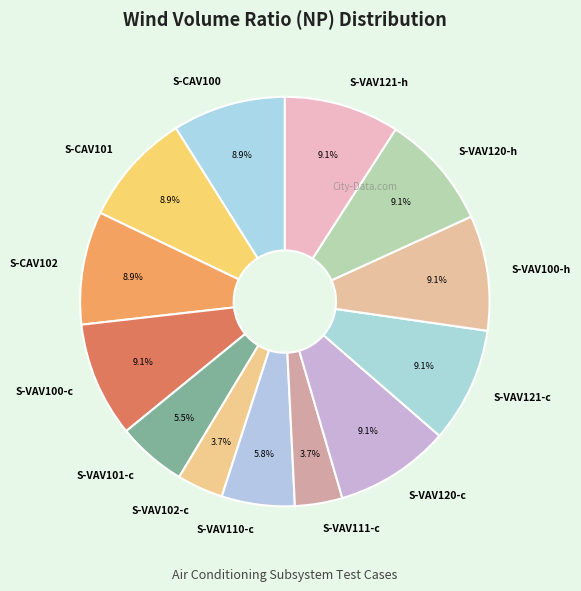

To the nearest percent, what is the difference between the largest and smallest slice percentages?

5%